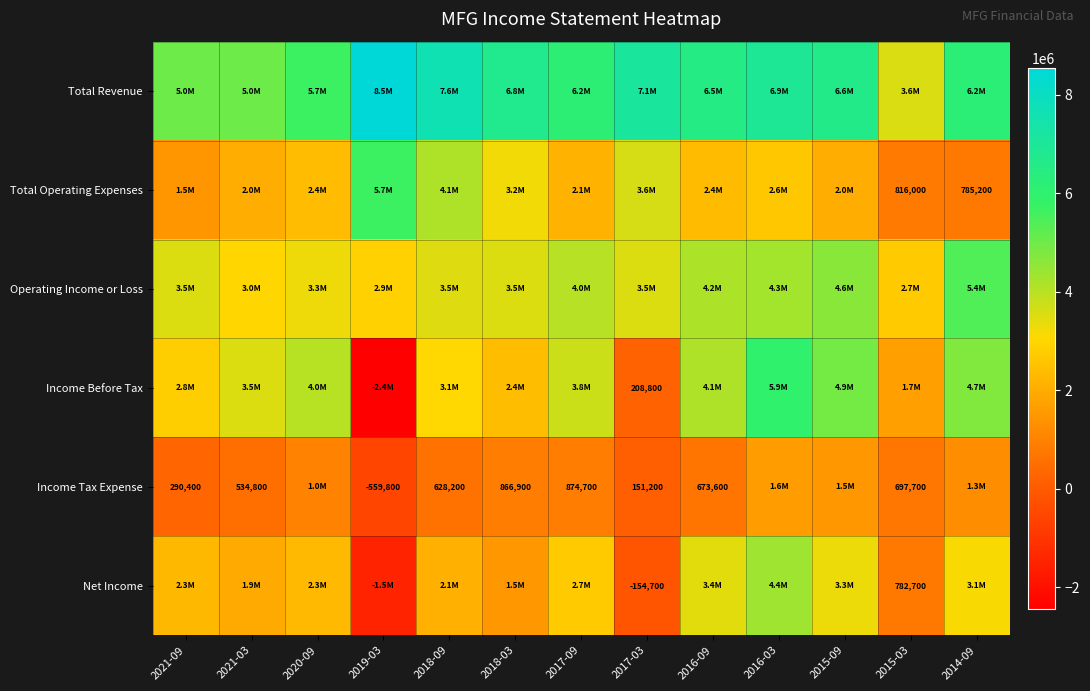

At which category is the sum across all series the highest?

2016-03